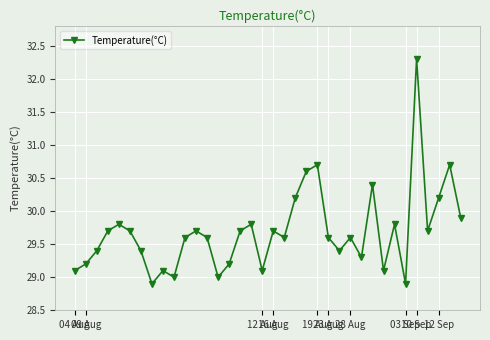

True or false: there are more than 0 points higher than both neighbors.

True